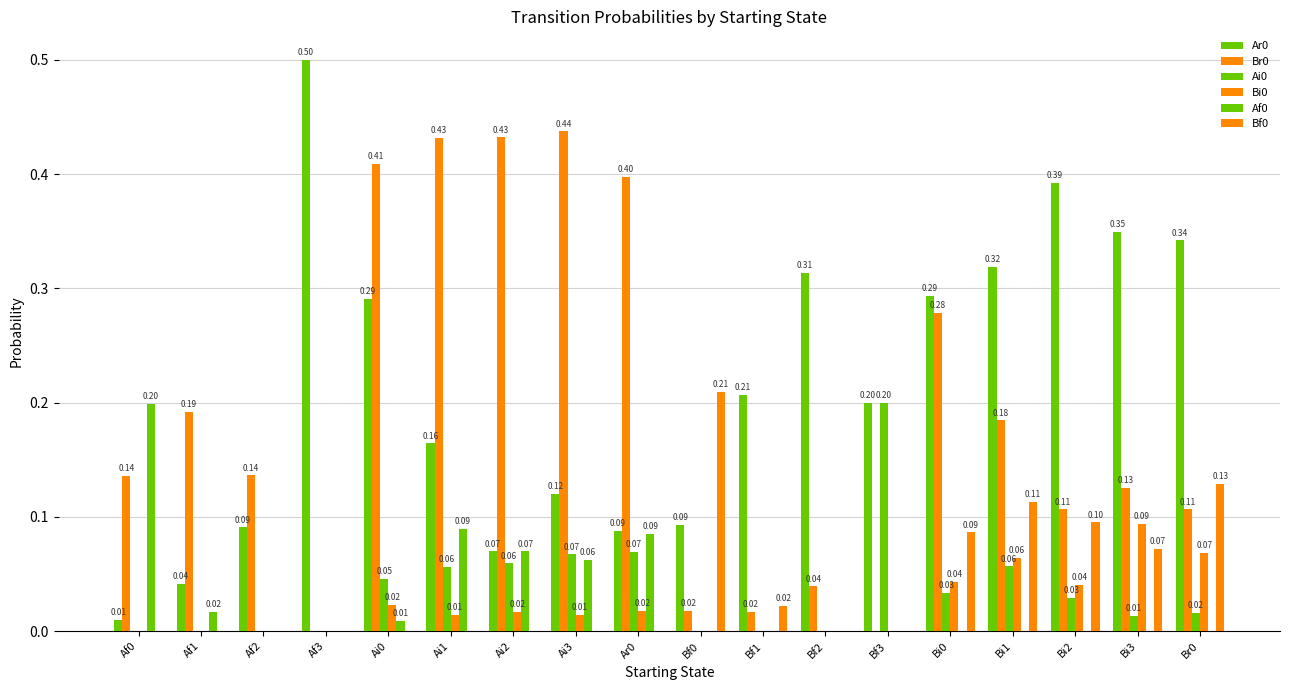

Are the bars horizontal?

No